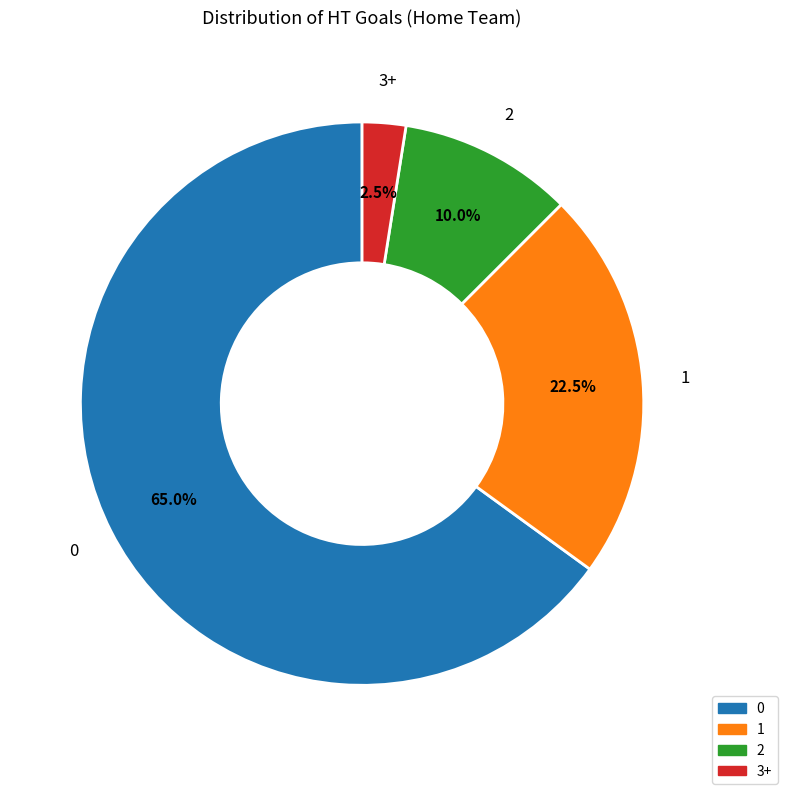

What percentage is the 0 slice, to the nearest percent?

65%